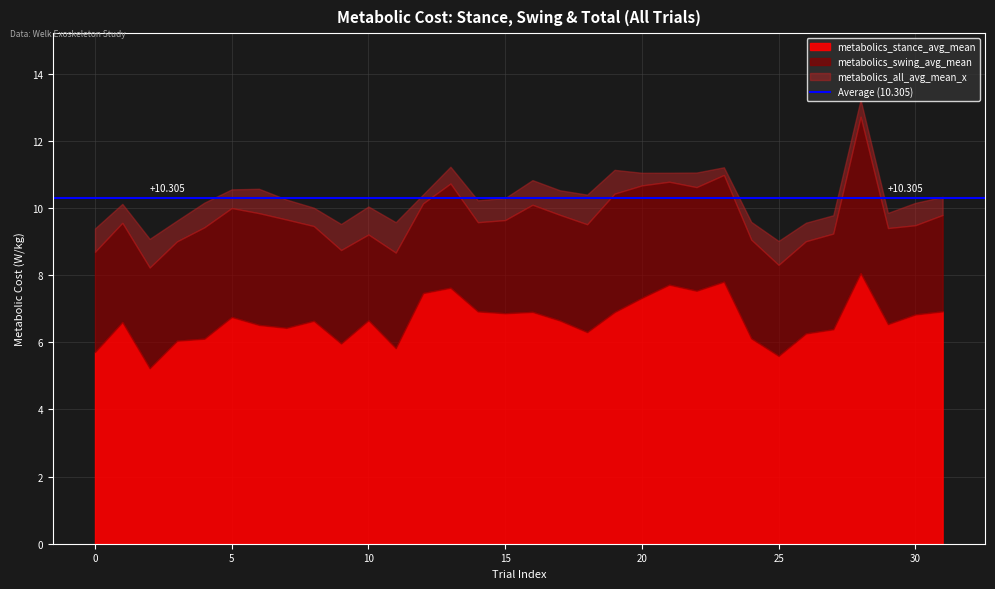

What is the total value across all series at 20?

11.0